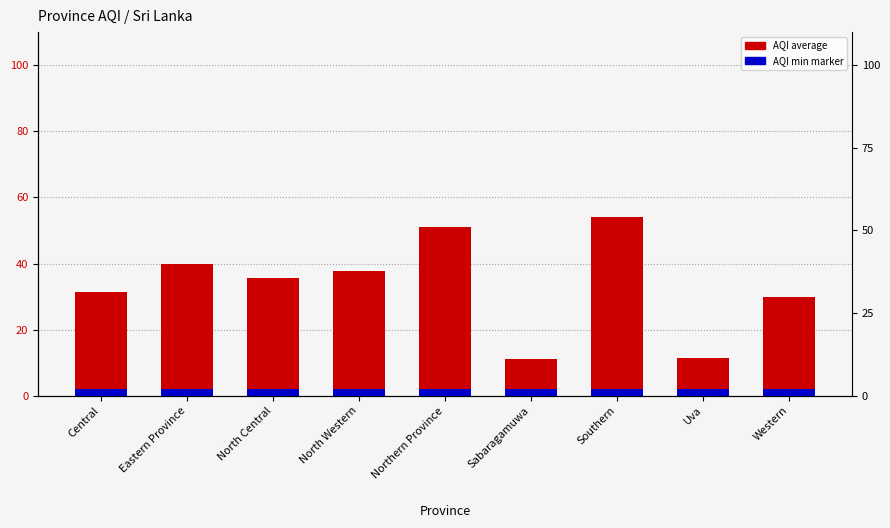

At which category is the sum across all series the highest?

Southern